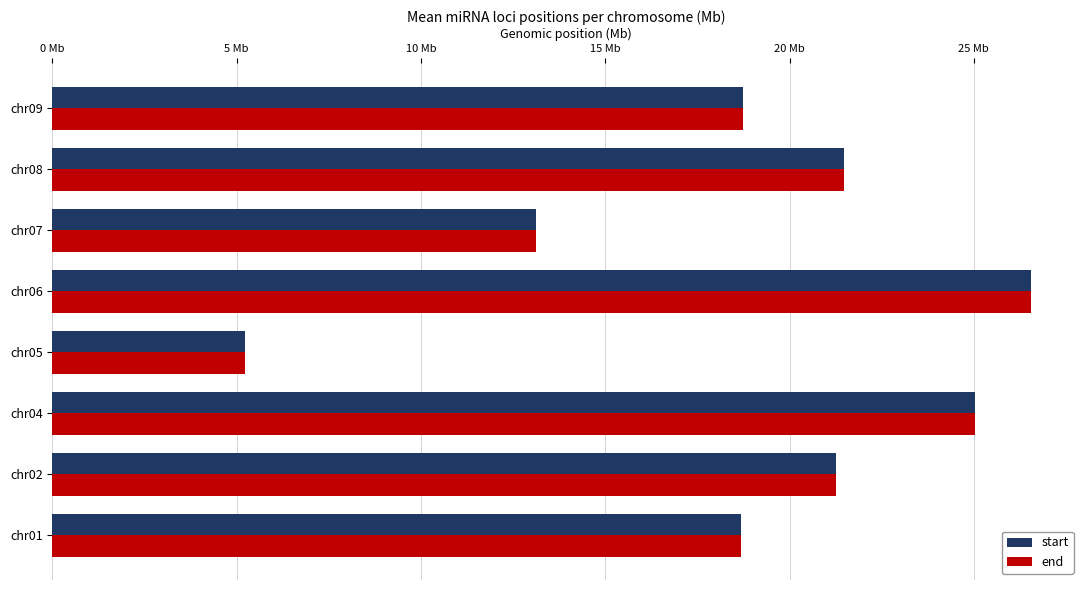

What are all the series names shown in the legend?

start, end